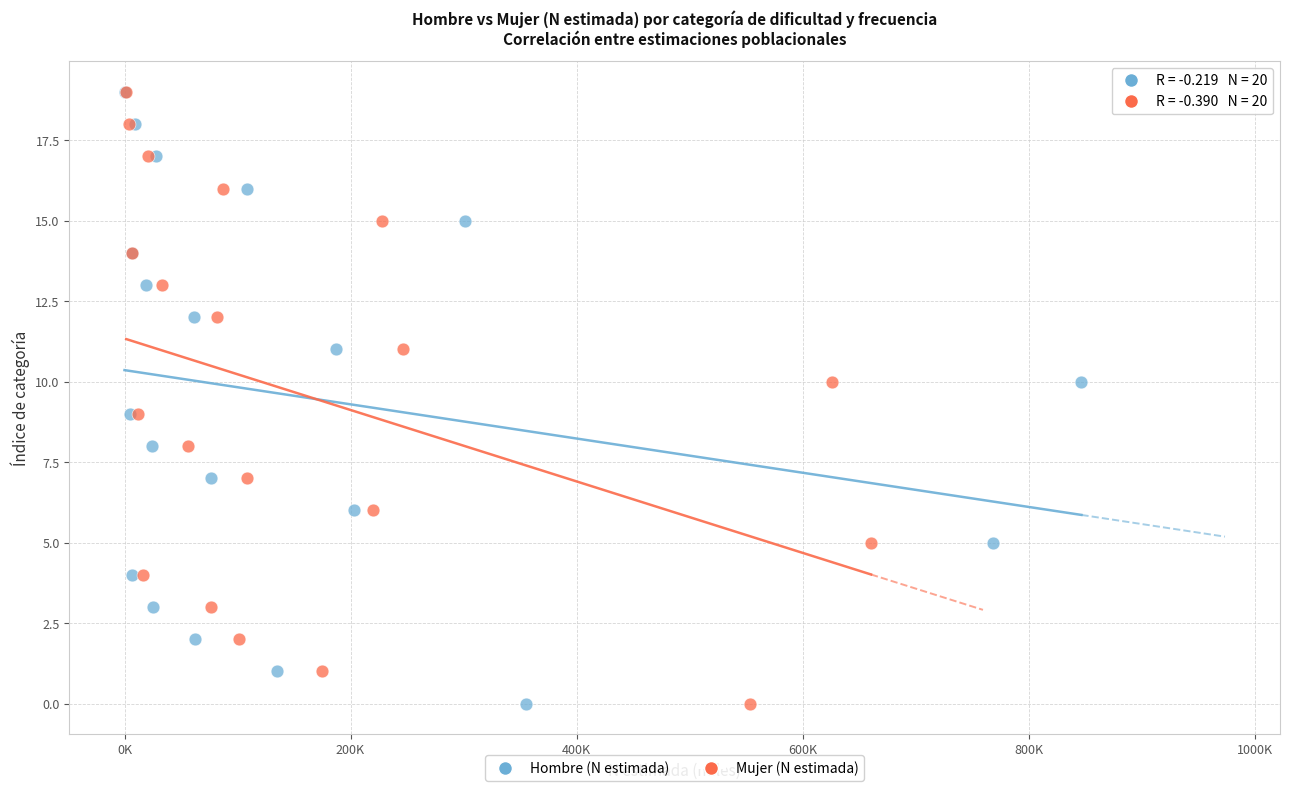

What are all the series names shown in the legend?

Hombre (N estimada), Mujer (N estimada)